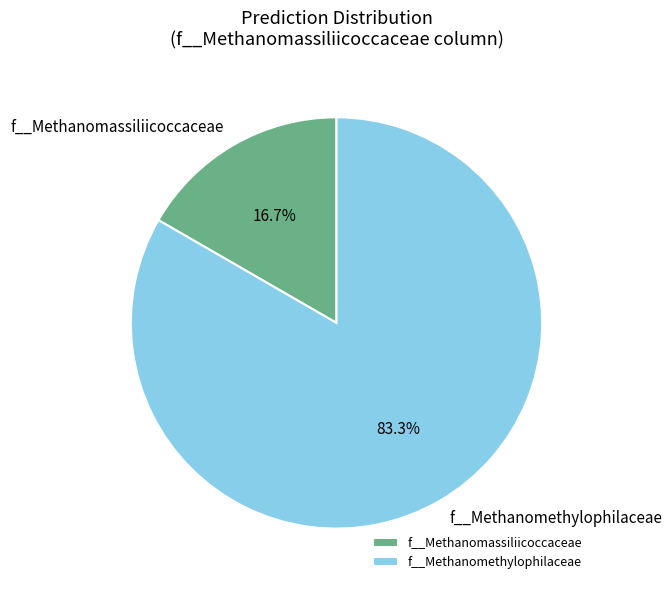

Is there a majority slice in this chart?

Yes